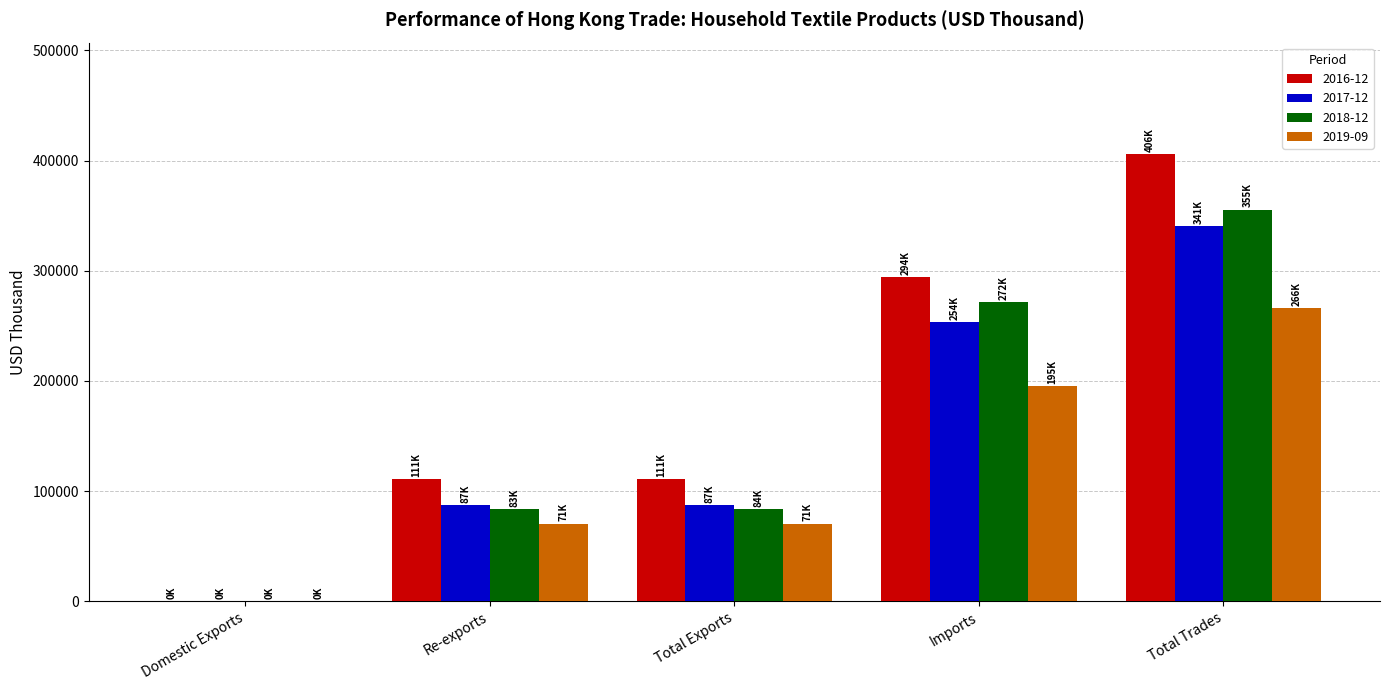

Count the number of categories in the chart.

5